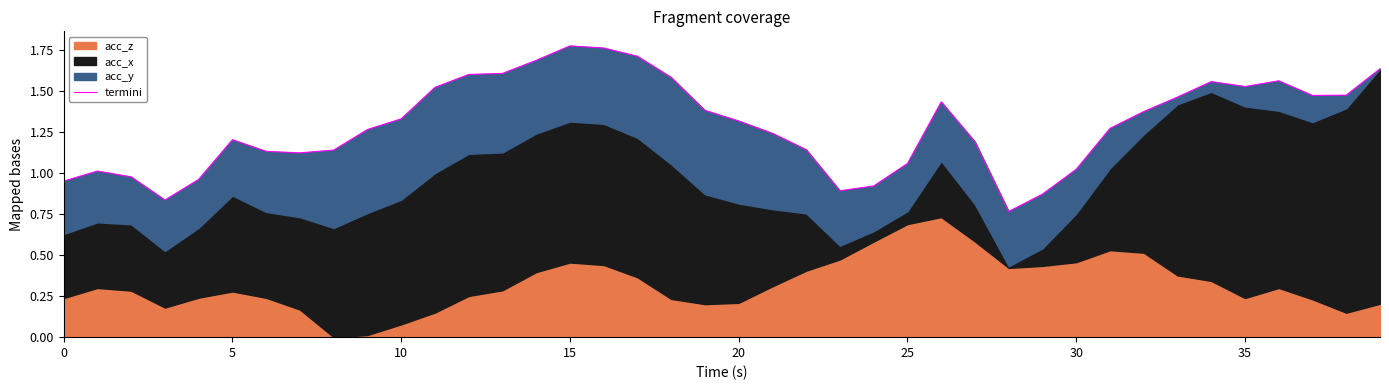

What is the ratio of the value at 21 to the value at 39?

0.8